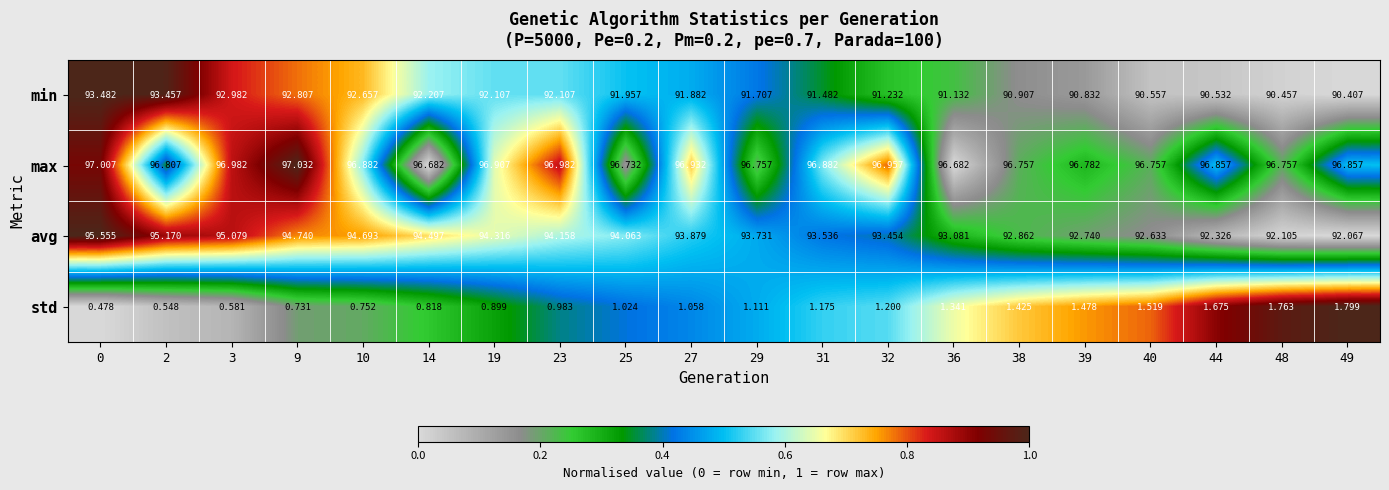

Between 19 and 40, which series saw the biggest shift?

avg